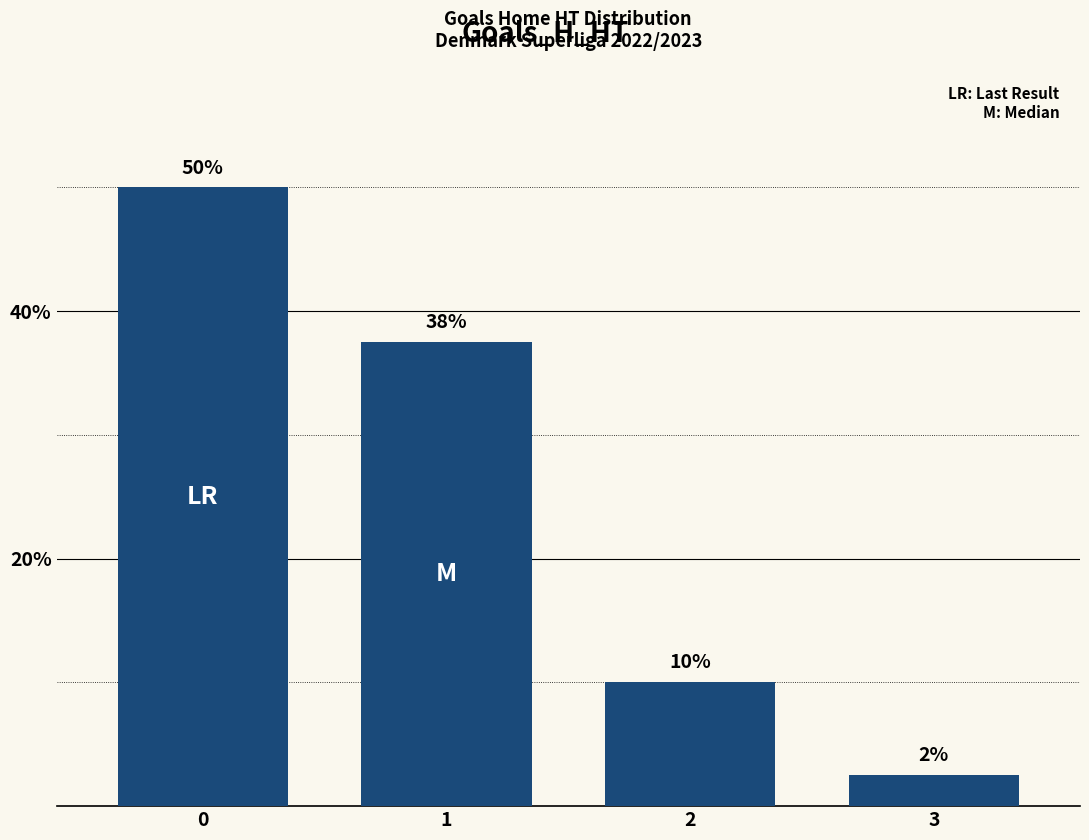

Between 3 and 1, which is larger?

1